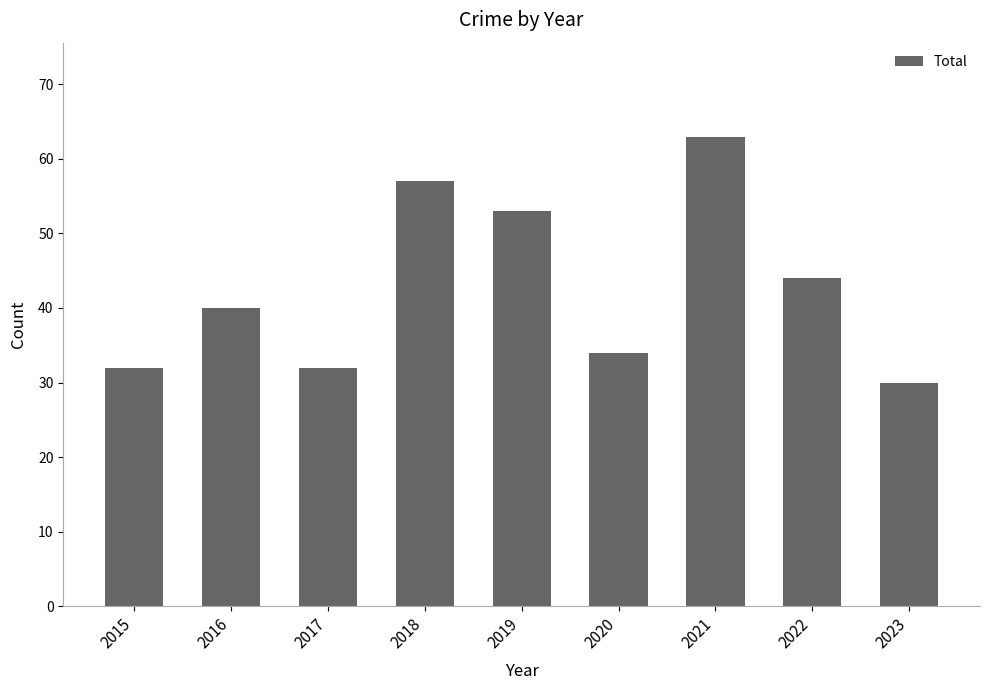

What is the value of the 9th bar from the left?

30